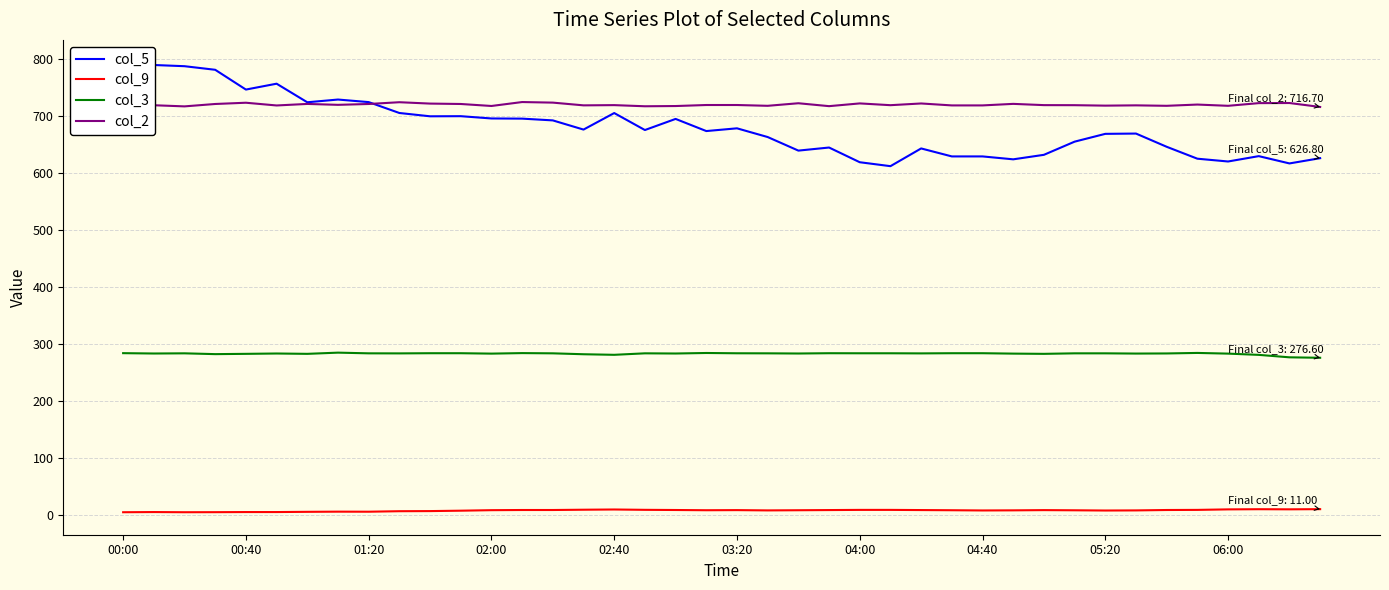

How many interior local peaks does the col_3 series have?

8